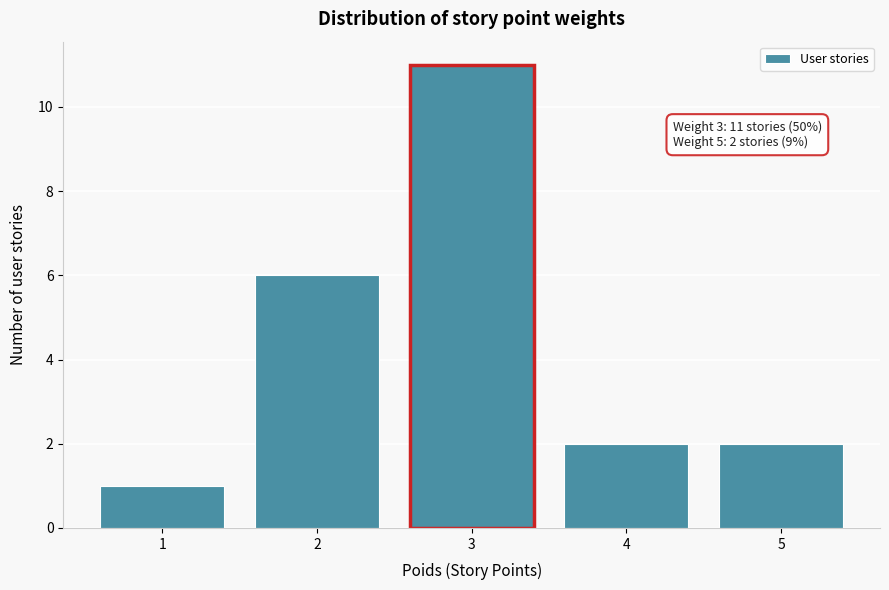

Which range on the x-axis has the tallest bar?

2.5 to 3.5